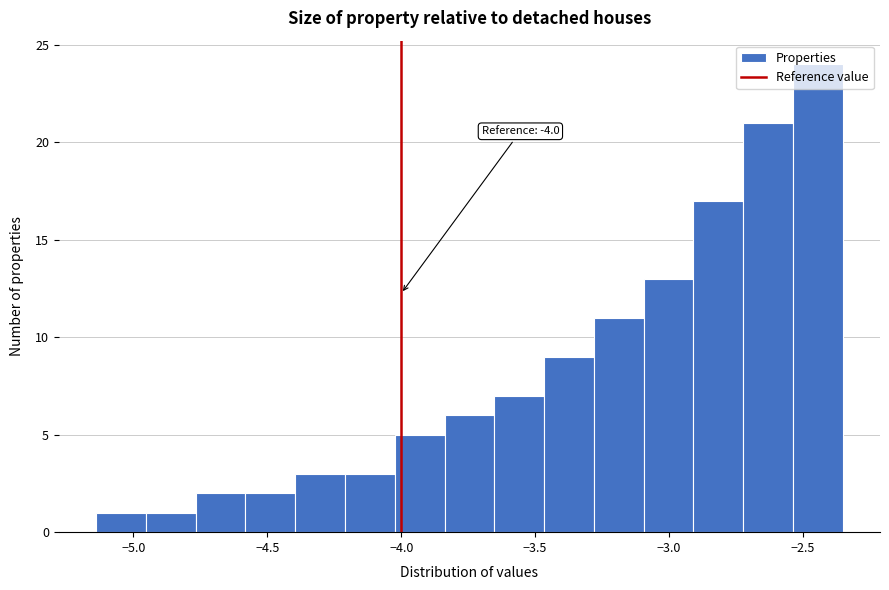

Read against the x-axis, roughly where is the centre of the tallest bar?

-2.45